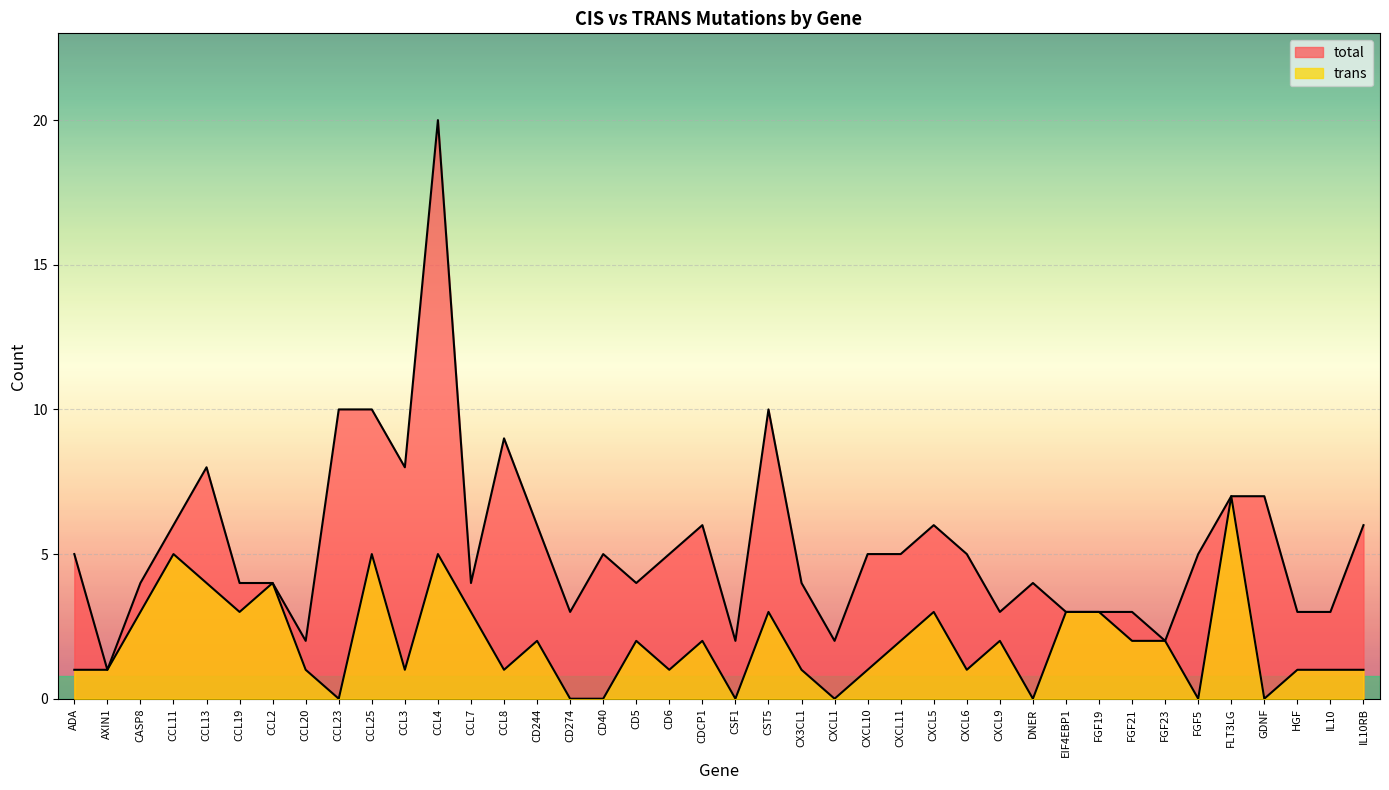

Does the chart display data point markers on the line(s)?

No